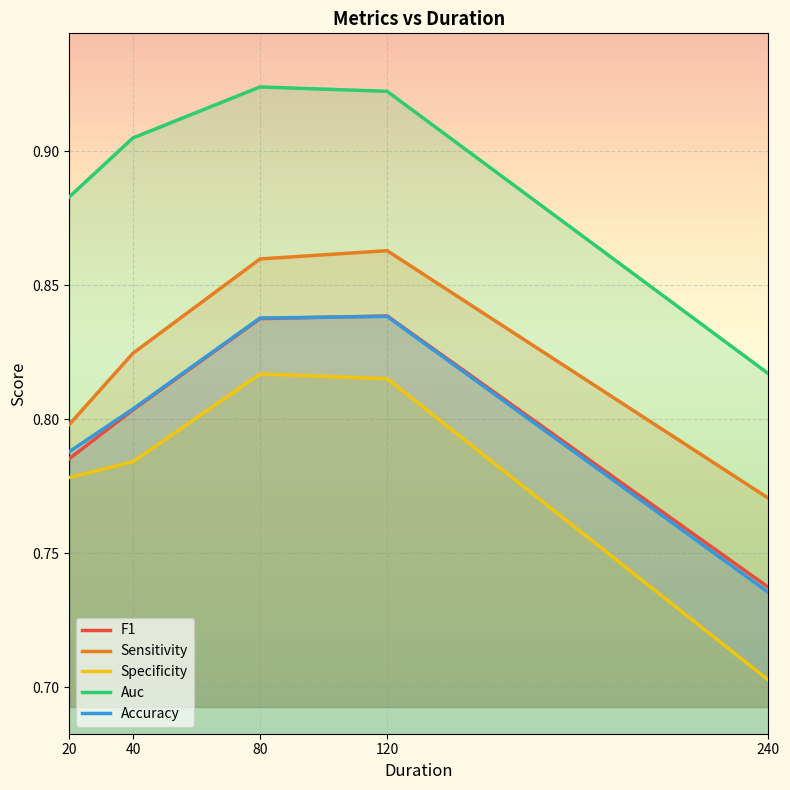

How many distinct data groups are displayed?

5